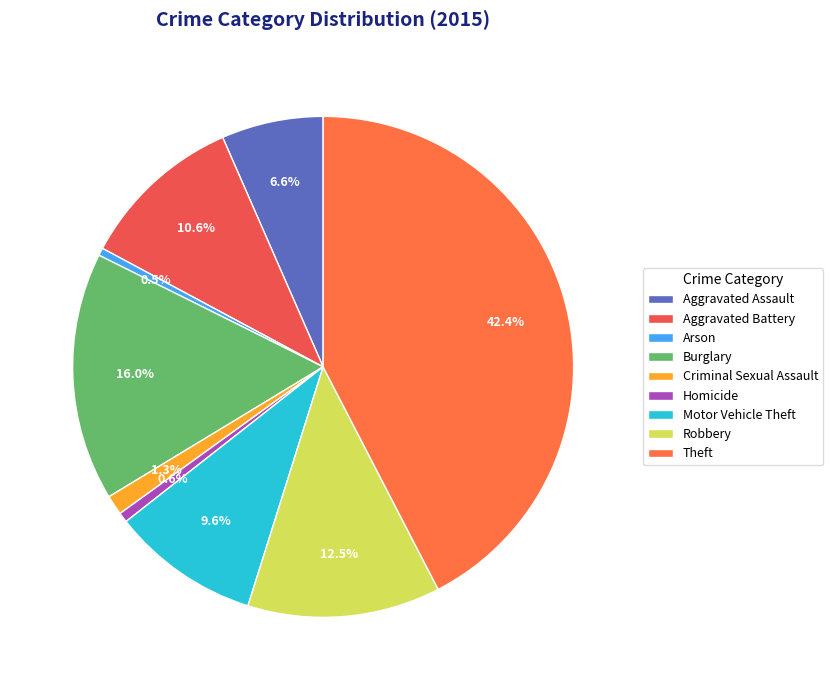

Is Aggravated Battery the majority of the pie?

No